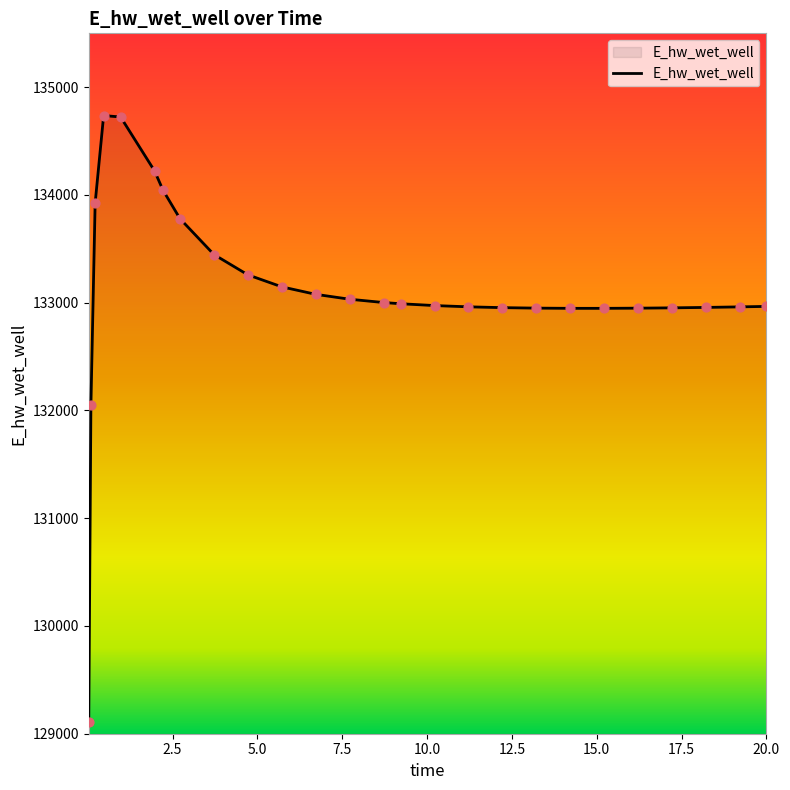

What is the greatest value displayed?

134736.7